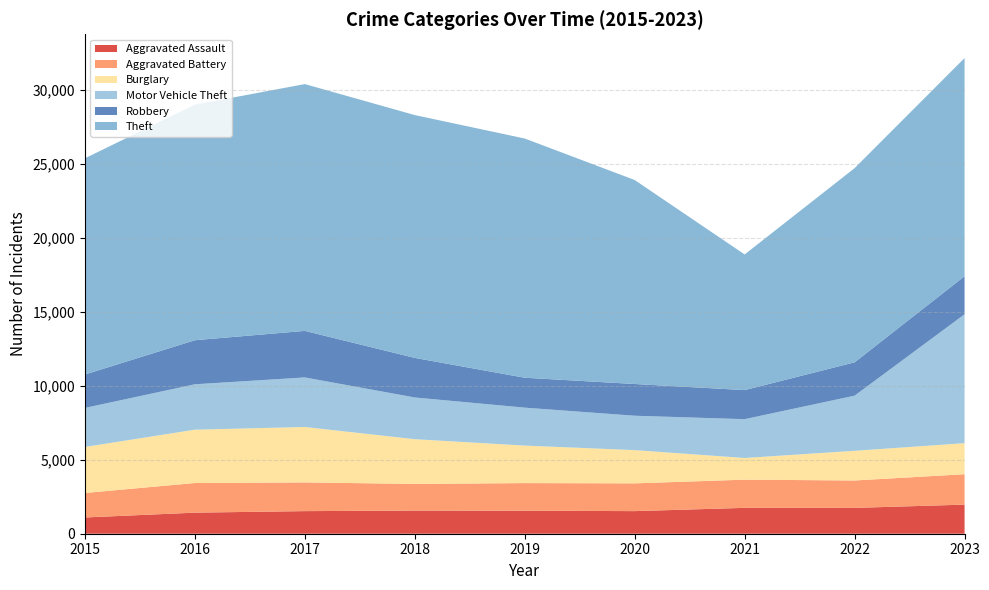

Reading left to right, transcribe all the data shown in this chart.

Aggravated Assault: 2015=1098	2016=1425	2017=1528	2018=1565	2019=1557	2020=1528	2021=1749	2022=1747	2023=1967
Aggravated Battery: 2015=1657	2016=2004	2017=1942	2018=1802	2019=1867	2020=1878	2021=1907	2022=1853	2023=2056
Burglary: 2015=3113	2016=3607	2017=3747	2018=3025	2019=2537	2020=2247	2021=1465	2022=2007	2023=2101
Motor Vehicle Theft: 2015=2637	2016=3069	2017=3351	2018=2821	2019=2564	2020=2325	2021=2625	2022=3728	2023=8715
Robbery: 2015=2262	2016=2980	2017=3149	2018=2677	2019=2024	2020=2147	2021=1966	2022=2256	2023=2574
Theft: 2015=14619	2016=15929	2017=16689	2018=16421	2019=16176	2020=13794	2021=9173	2022=13130	2023=14752